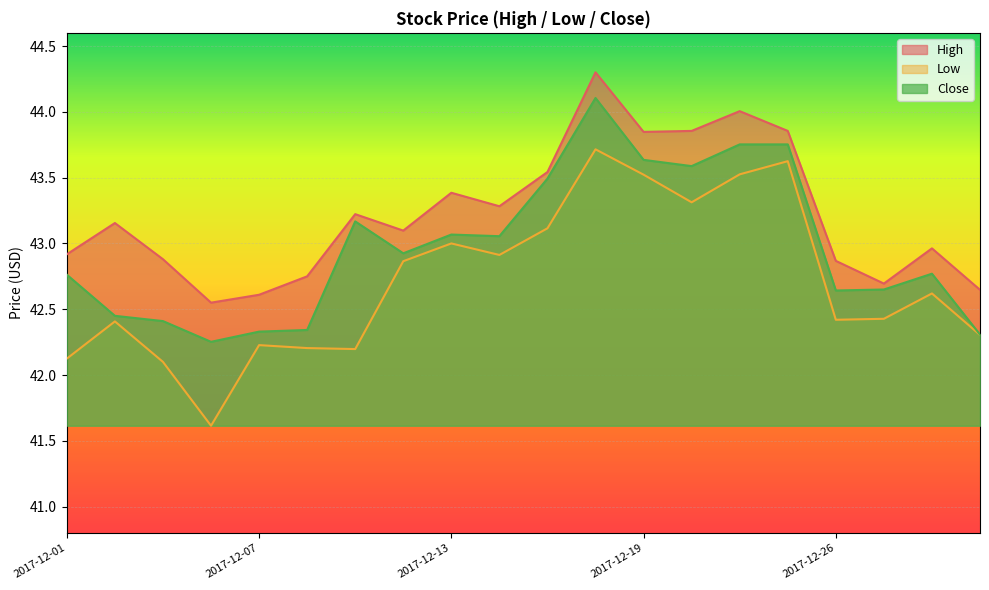

At how many categories does at least one series exceed 41?

20